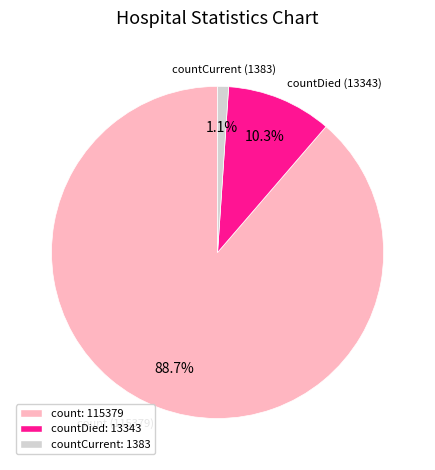

Count the number of slices in the pie.

3